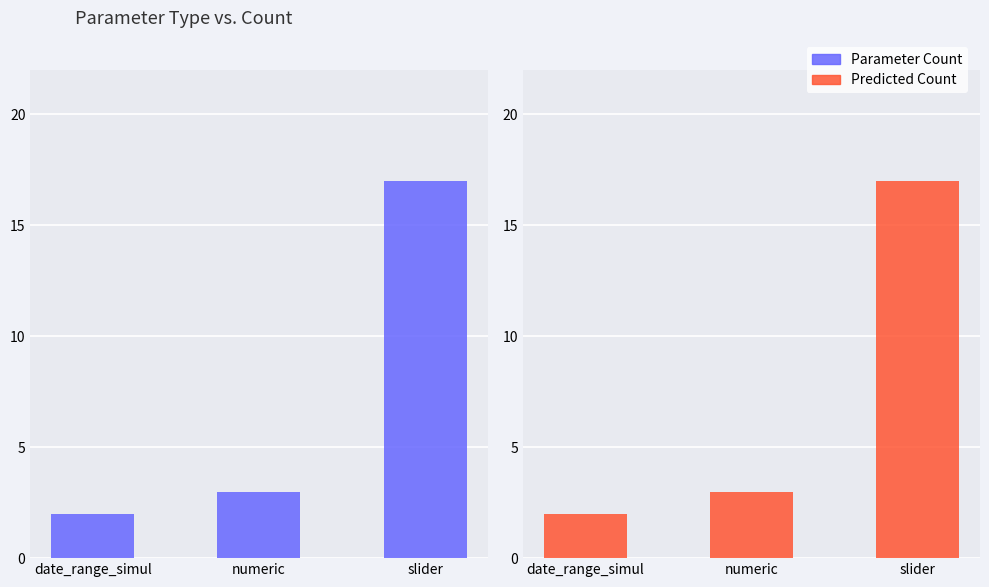

At how many categories does at least one series exceed 7?

1